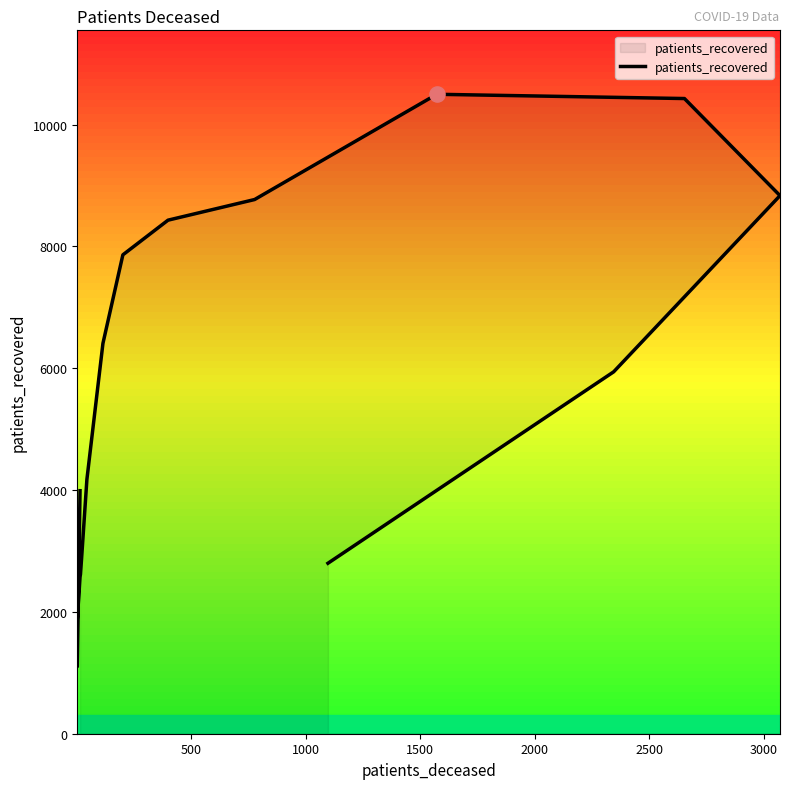

Which has a higher value, 1000 or 2500?

2500